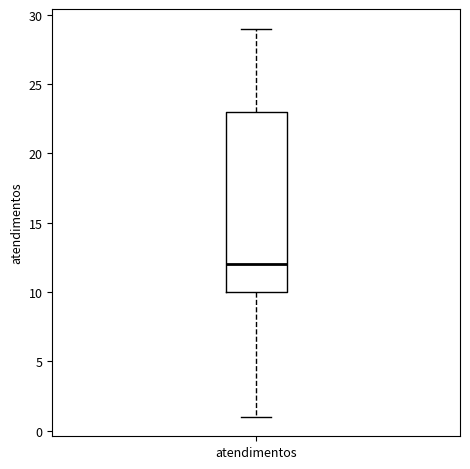

Transcribe this box plot: give where the median line is, the range the box spans, and where the two whiskers end, as read against the y-axis. The values are not printed on the chart, so give them approximately, as read against the axis.

median 12, box 10 to 23, whiskers 1 to 29